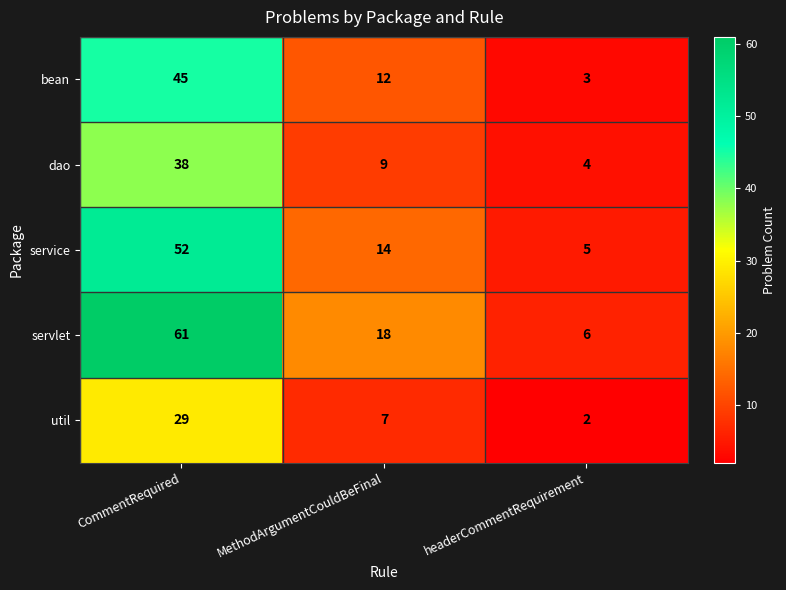

How many dao values are between 4 and 38?

3